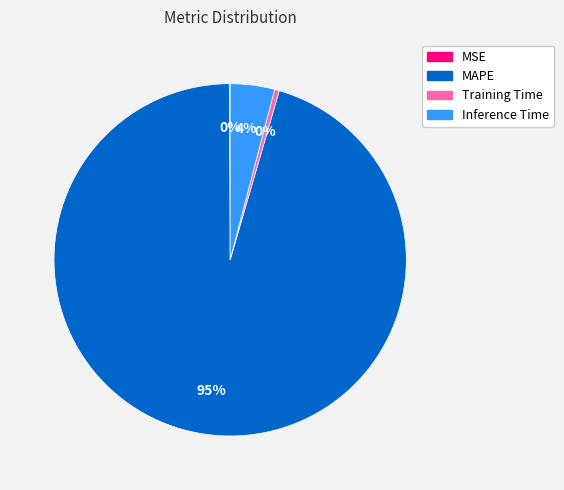

True or false: MAPE accounts for 82% of the total.

False